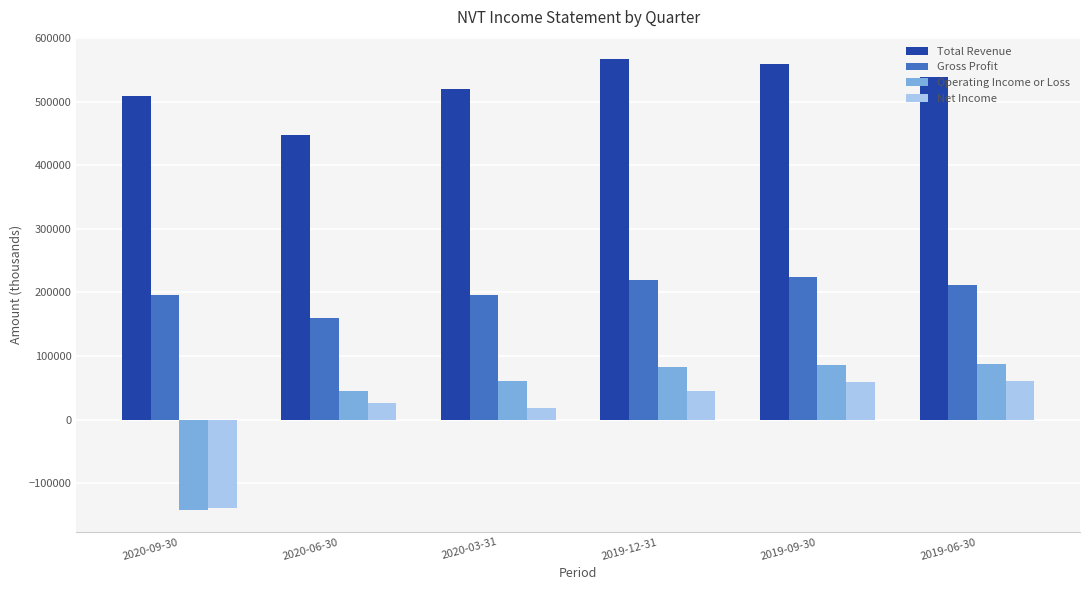

True or false: Net Income has a value of 45500 at 2019-12-31.

True